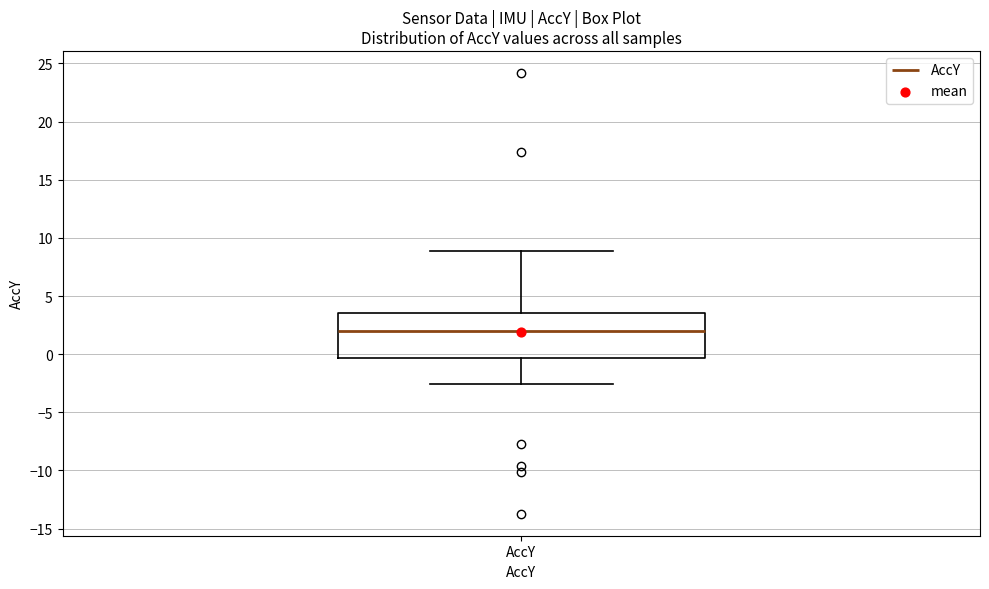

Where does the upper whisker of the box for AccY end on the y-axis? The values are not printed on the chart, so give them approximately, as read against the axis.

9.0